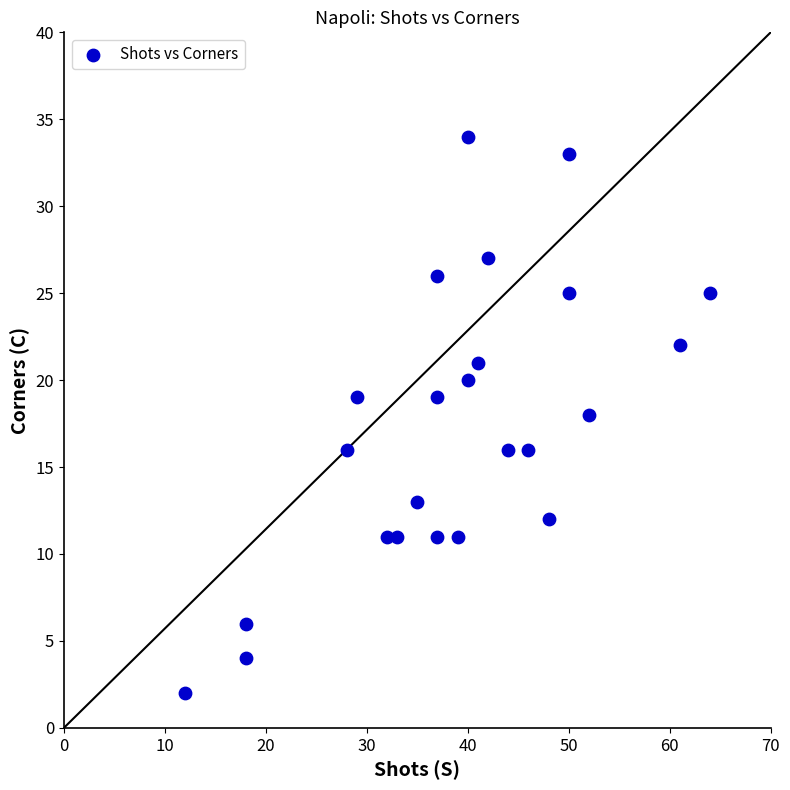

What is the range of X values (max minus min)?

52